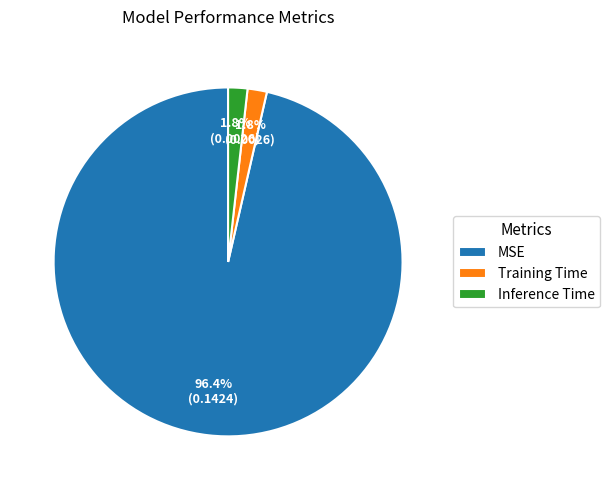

Which has a higher value, Training Time or MSE?

MSE